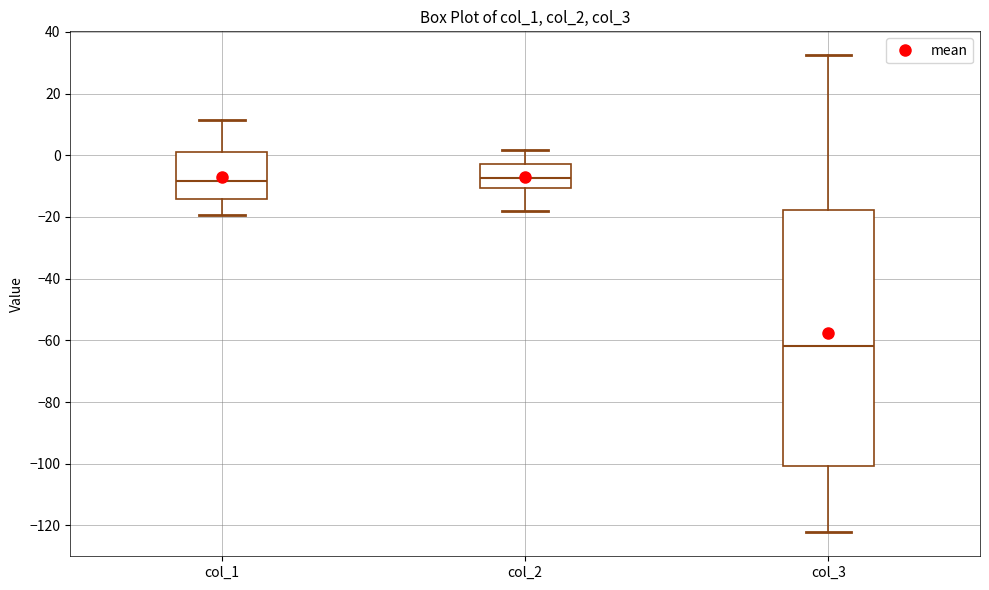

Where is the lower edge of the box for col_1 on the y-axis? The values are not printed on the chart, so give them approximately, as read against the axis.

-14